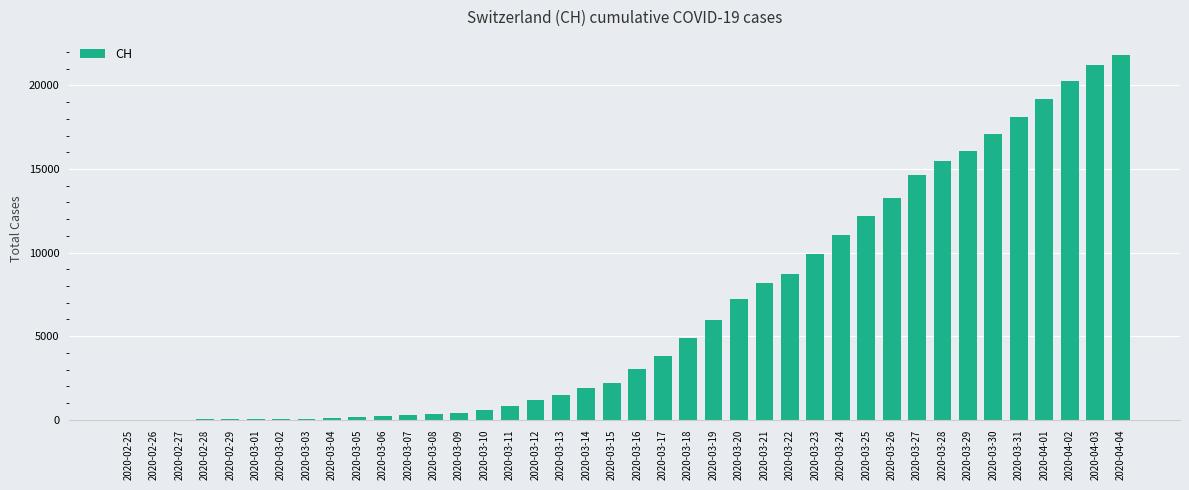

The value at 2020-02-28 is 19. True or false?

True